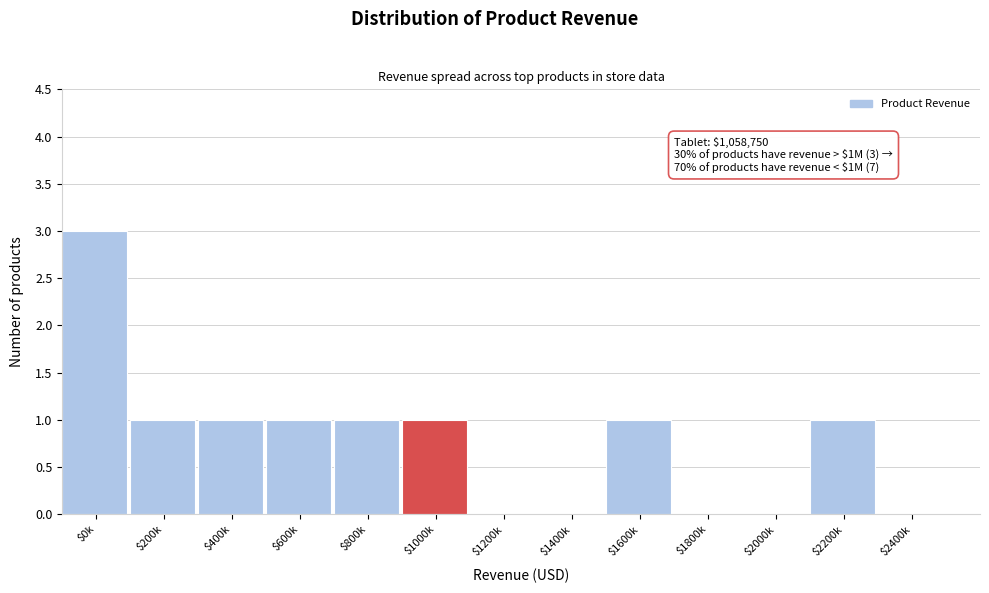

The value at $1400k is 0. True or false?

True